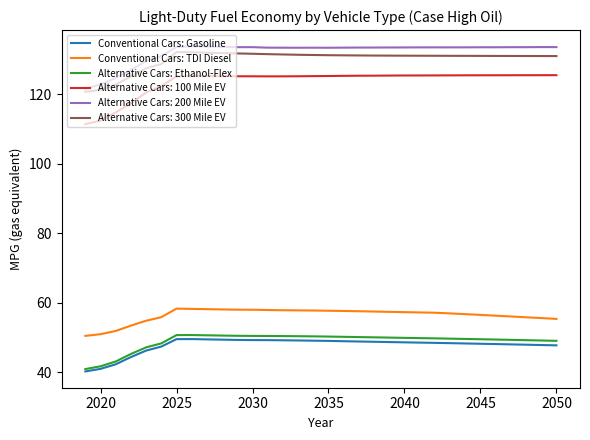

True or false: Alternative Cars: Ethanol-Flex and Conventional Cars: TDI Diesel cross at least once.

False